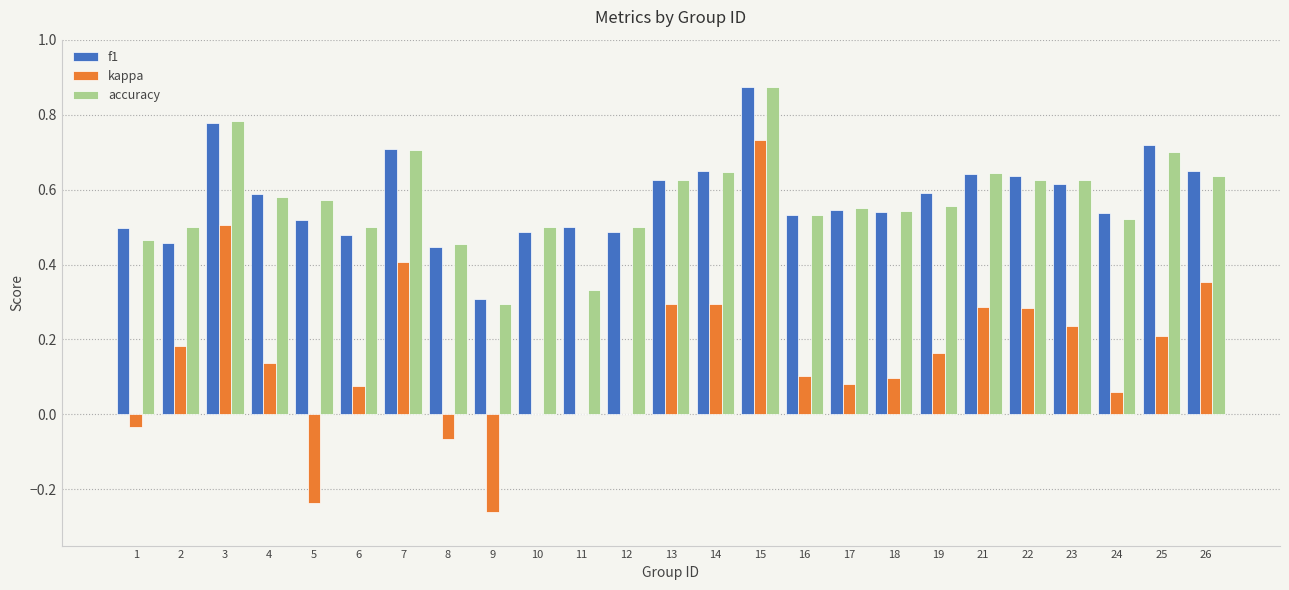

What are all the series names shown in the legend?

f1, kappa, accuracy